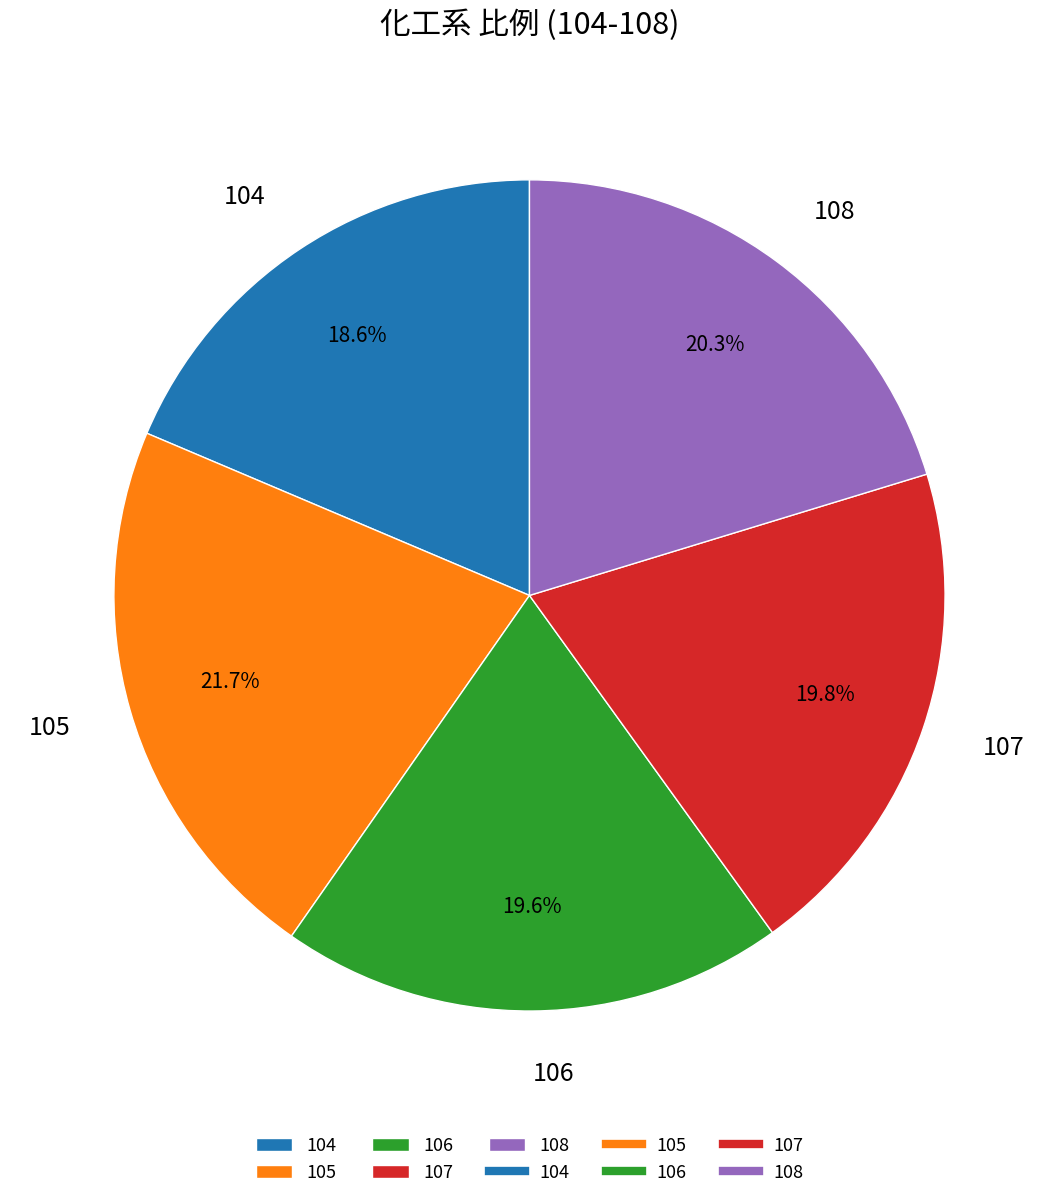

Count the number of slices in the pie.

5